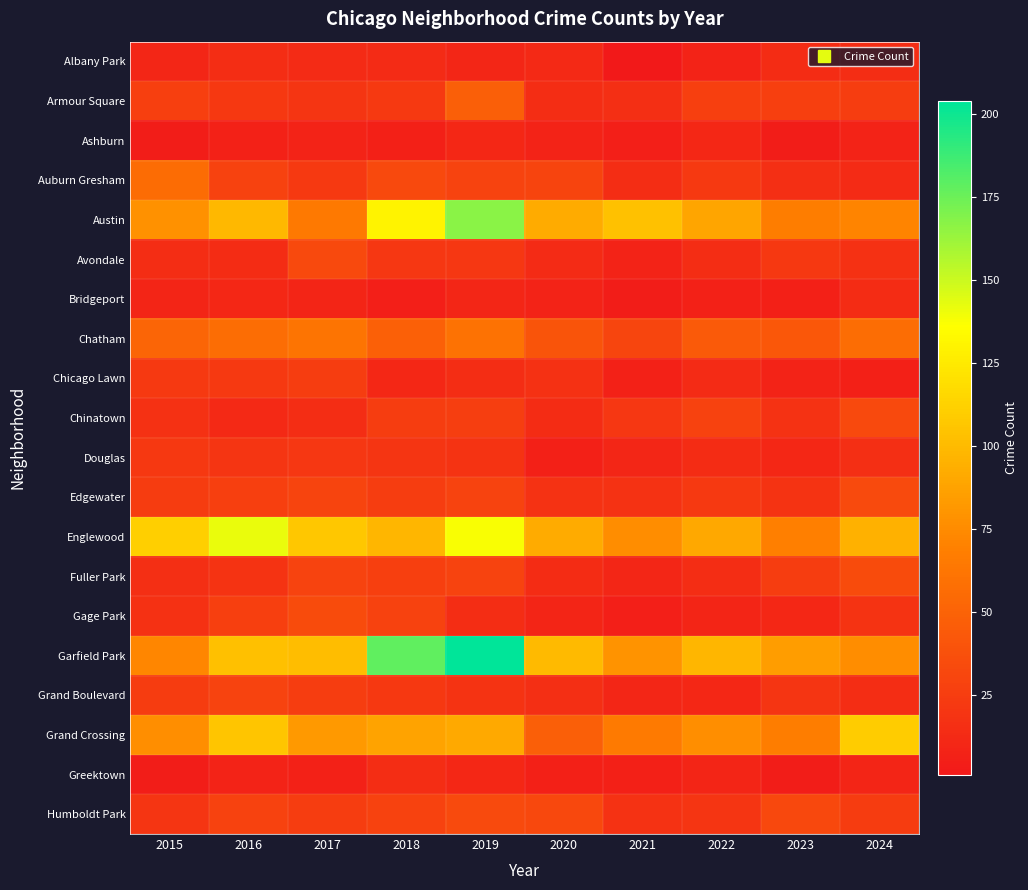

Reading left to right, extract all data points from this chart.

Albany Park: 2015=10	2016=15	2017=13	2018=13	2019=10	2020=12	2021=1	2022=8	2023=14	2024=15
Armour Square: 2015=27	2016=22	2017=20	2018=23	2019=47	2020=15	2021=16	2022=27	2023=27	2024=25
Ashburn: 2015=4	2016=7	2017=8	2018=6	2019=11	2020=8	2021=5	2022=11	2023=4	2024=8
Auburn Gresham: 2015=56	2016=28	2017=23	2018=33	2019=29	2020=30	2021=15	2022=23	2023=16	2024=13
Austin: 2015=78	2016=99	2017=65	2018=130	2019=167	2020=92	2021=104	2022=89	2023=67	2024=71
Avondale: 2015=15	2016=14	2017=33	2018=21	2019=21	2020=13	2021=8	2022=15	2023=22	2024=17
Bridgeport: 2015=9	2016=11	2017=9	2018=5	2019=10	2020=8	2021=4	2022=7	2023=6	2024=14
Chatham: 2015=51	2016=57	2017=62	2018=48	2019=60	2020=40	2021=31	2022=44	2023=43	2024=57
Chicago Lawn: 2015=23	2016=23	2017=25	2018=11	2019=15	2020=17	2021=7	2022=13	2023=8	2024=6
Chinatown: 2015=17	2016=12	2017=15	2018=25	2019=26	2020=14	2021=21	2022=28	2023=18	2024=33
Douglas: 2015=22	2016=20	2017=21	2018=20	2019=19	2020=6	2021=10	2022=14	2023=11	2024=16
Edgewater: 2015=24	2016=27	2017=30	2018=25	2019=29	2020=18	2021=18	2022=23	2023=19	2024=34
Englewood: 2015=111	2016=142	2017=107	2018=98	2019=138	2020=92	2021=76	2022=90	2023=69	2024=95
Fuller Park: 2015=16	2016=19	2017=29	2018=27	2019=29	2020=14	2021=10	2022=15	2023=25	2024=35
Gage Park: 2015=17	2016=27	2017=35	2018=28	2019=15	2020=9	2021=5	2022=9	2023=11	2024=19
Garfield Park: 2015=73	2016=103	2017=101	2018=178	2019=204	2020=100	2021=79	2022=98	2023=85	2024=76
Grand Boulevard: 2015=24	2016=29	2017=25	2018=22	2019=19	2020=16	2021=10	2022=11	2023=20	2024=15
Grand Crossing: 2015=77	2016=106	2017=82	2018=88	2019=91	2020=47	2021=66	2022=77	2023=67	2024=109
Greektown: 2015=4	2016=8	2017=7	2018=15	2019=11	2020=6	2021=6	2022=9	2023=4	2024=9
Humboldt Park: 2015=20	2016=28	2017=25	2018=28	2019=34	2020=32	2021=18	2022=20	2023=32	2024=24